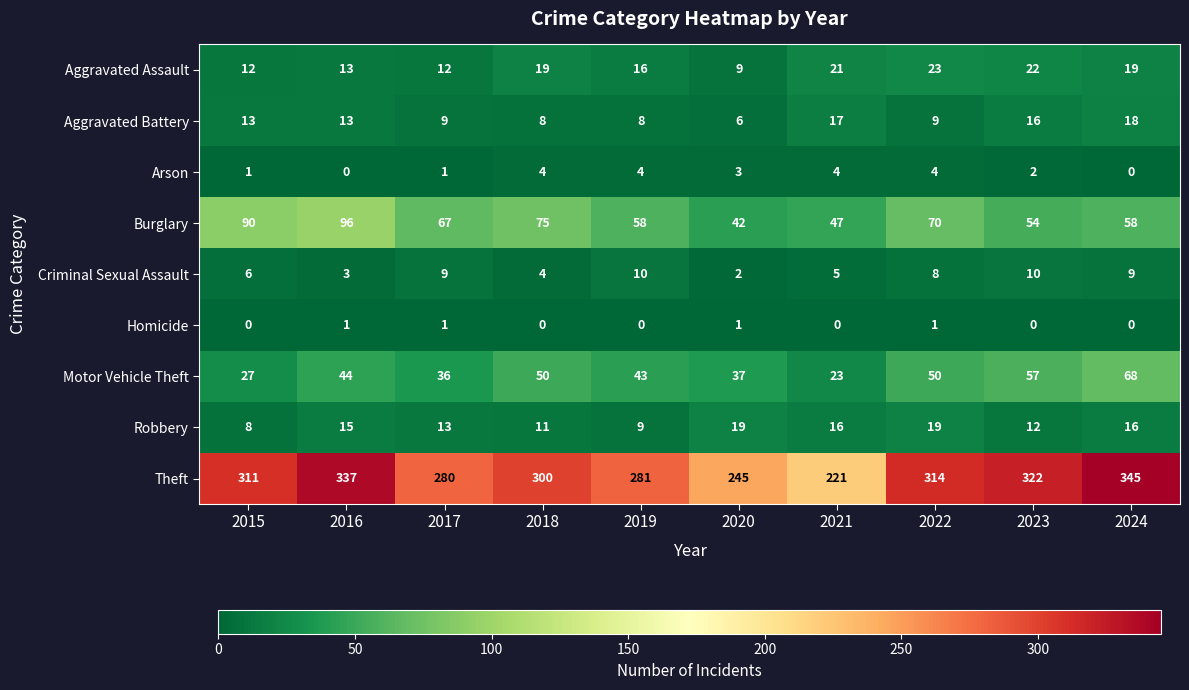

What is the difference between the Theft values at 2016 and 2018?

37